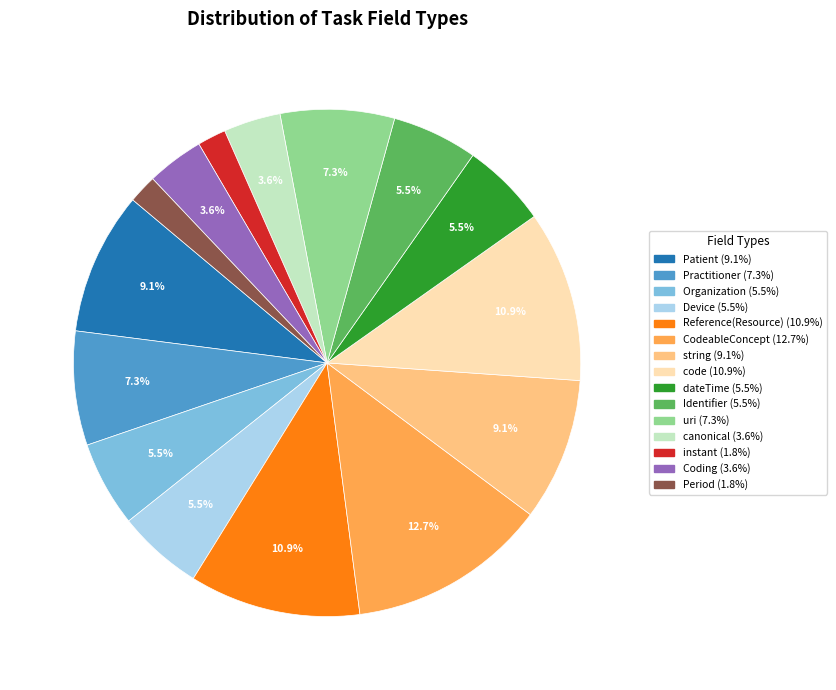

What is the largest slice in the pie chart?

CodeableConcept